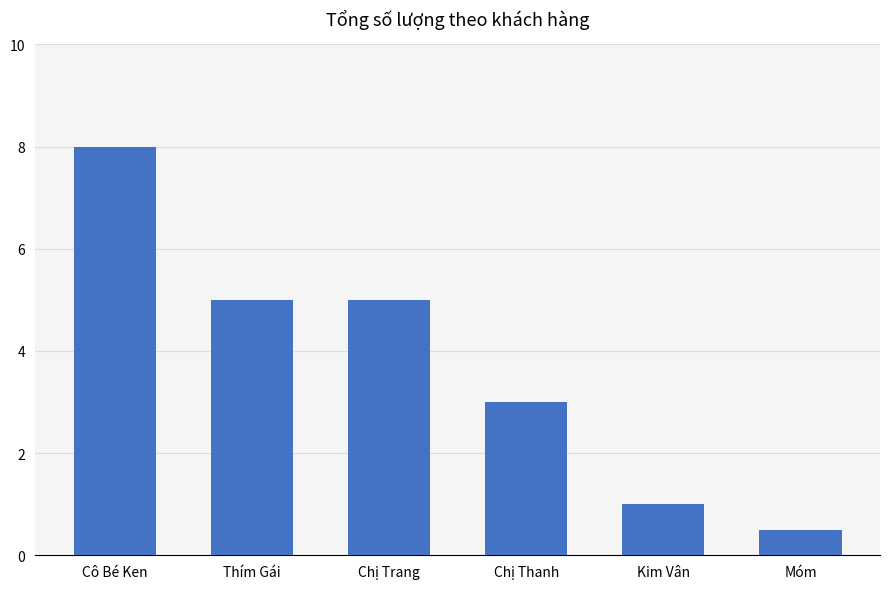

Reading left to right, extract all data points from this chart.

Cô Bé Ken=8.0	Thím Gái=5.0	Chị Trang=5.0	Chị Thanh=3.0	Kim Vân=1.0	Móm=0.5